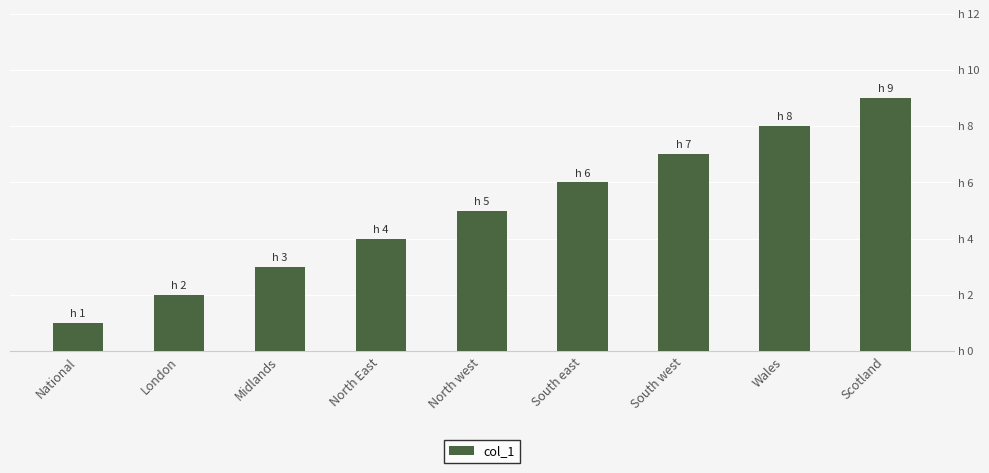

What is the change in value from Midlands to South east?

+3